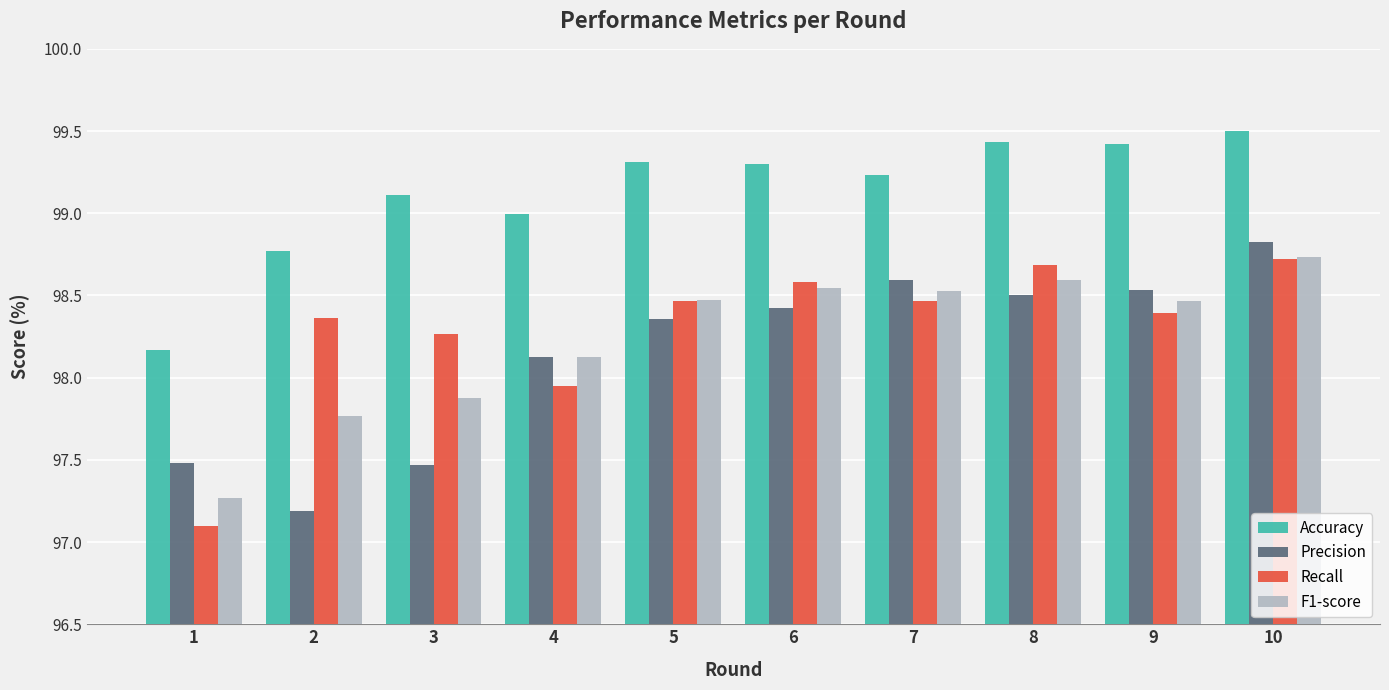

What is the difference between the highest and lowest values at 9?

1.0